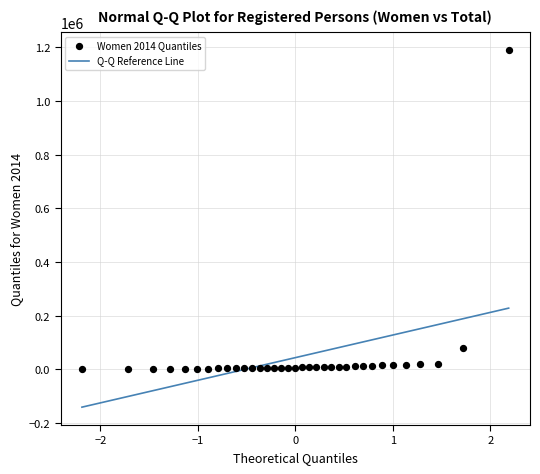

What Y value in the scatter plot is closest to 596407?

80508